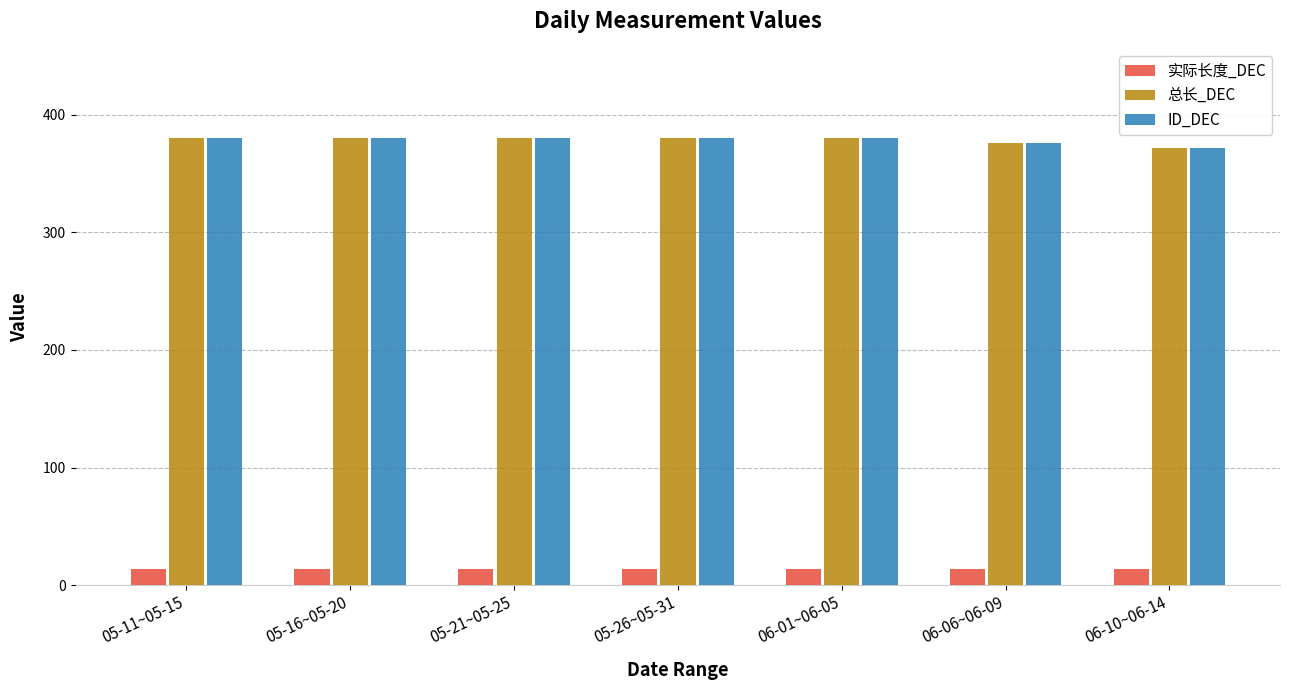

Reading right to left, extract all data points from this chart.

实际长度_DEC: 06-10~06-14=14	06-06~06-09=14	06-01~06-05=14	05-26~05-31=14	05-21~05-25=14	05-16~05-20=14	05-11~05-15=14
总长_DEC: 06-10~06-14=372	06-06~06-09=376	06-01~06-05=380	05-26~05-31=380	05-21~05-25=380	05-16~05-20=380	05-11~05-15=380
ID_DEC: 06-10~06-14=372	06-06~06-09=376	06-01~06-05=380	05-26~05-31=380	05-21~05-25=380	05-16~05-20=380	05-11~05-15=380